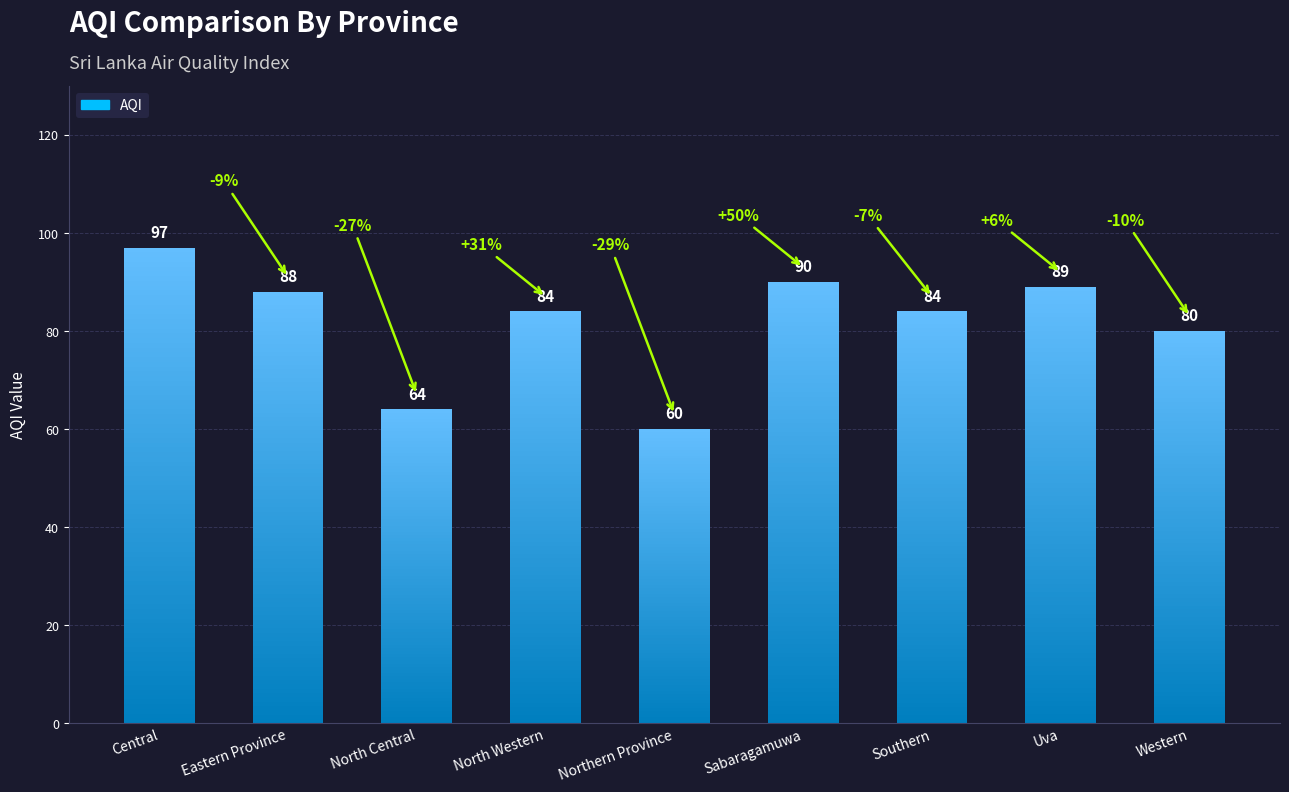

How many values are below 84?

3